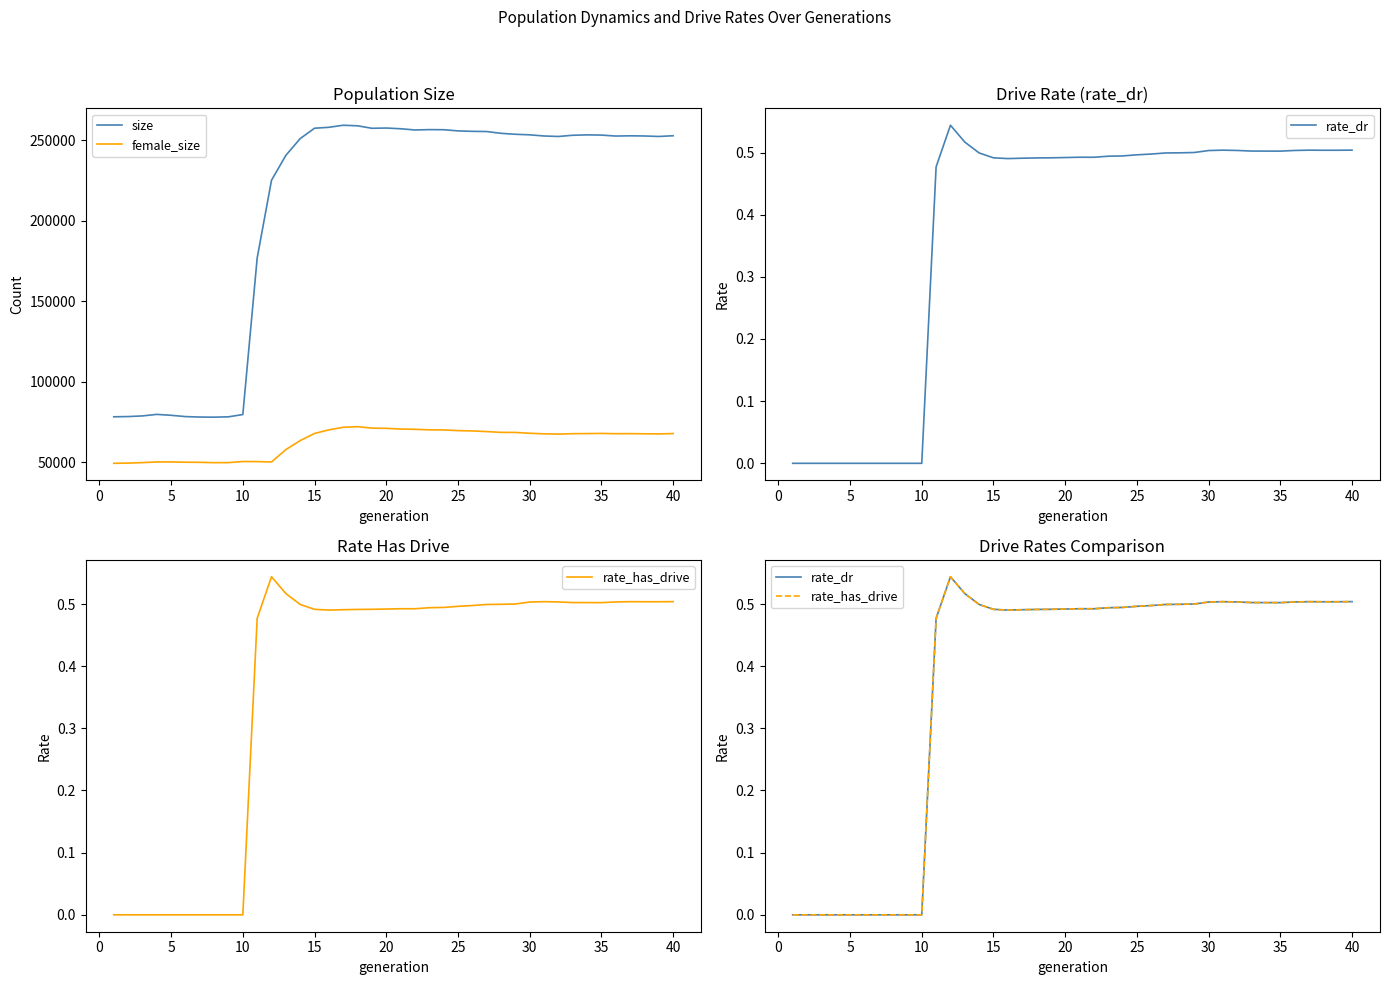

True or false: rate_dr and female_size cross at least once.

False